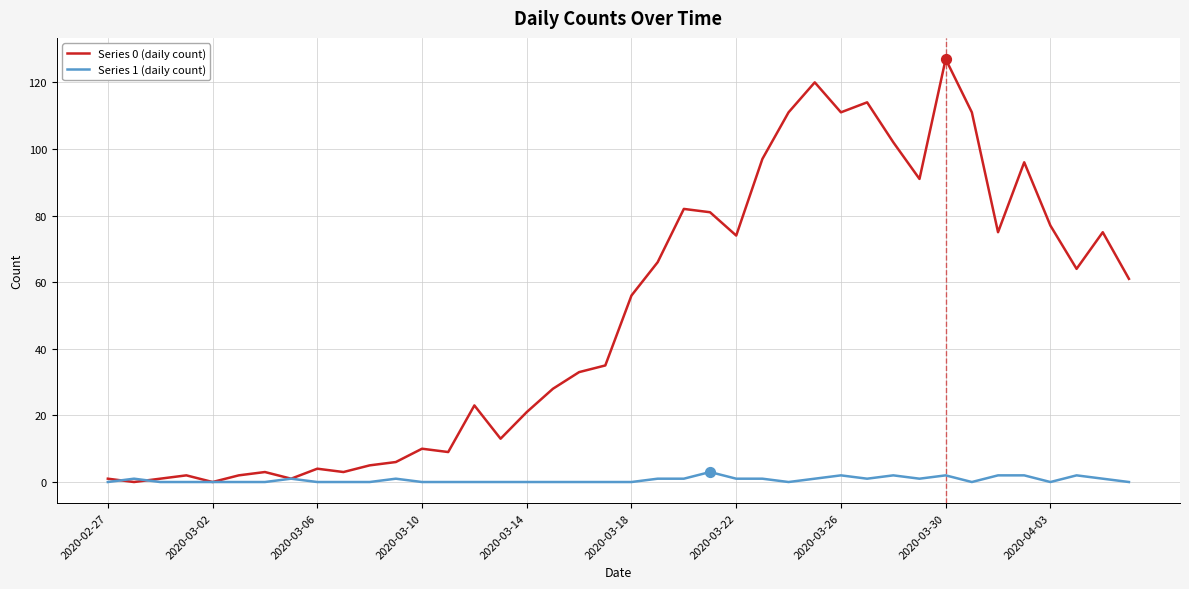

Which series has the largest range (max minus min)?

Series 0 (daily count)